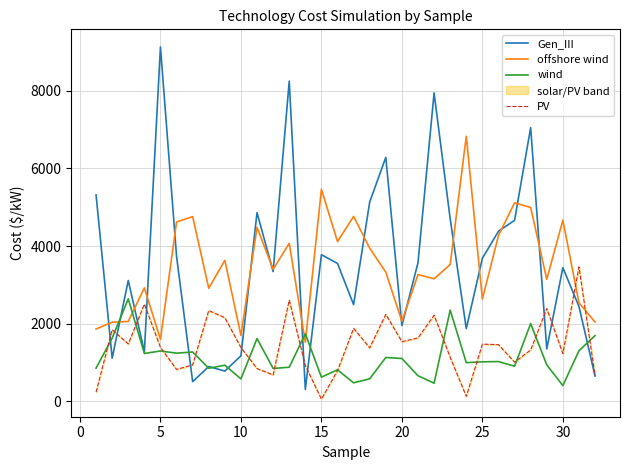

How many distinct data groups are displayed?

4